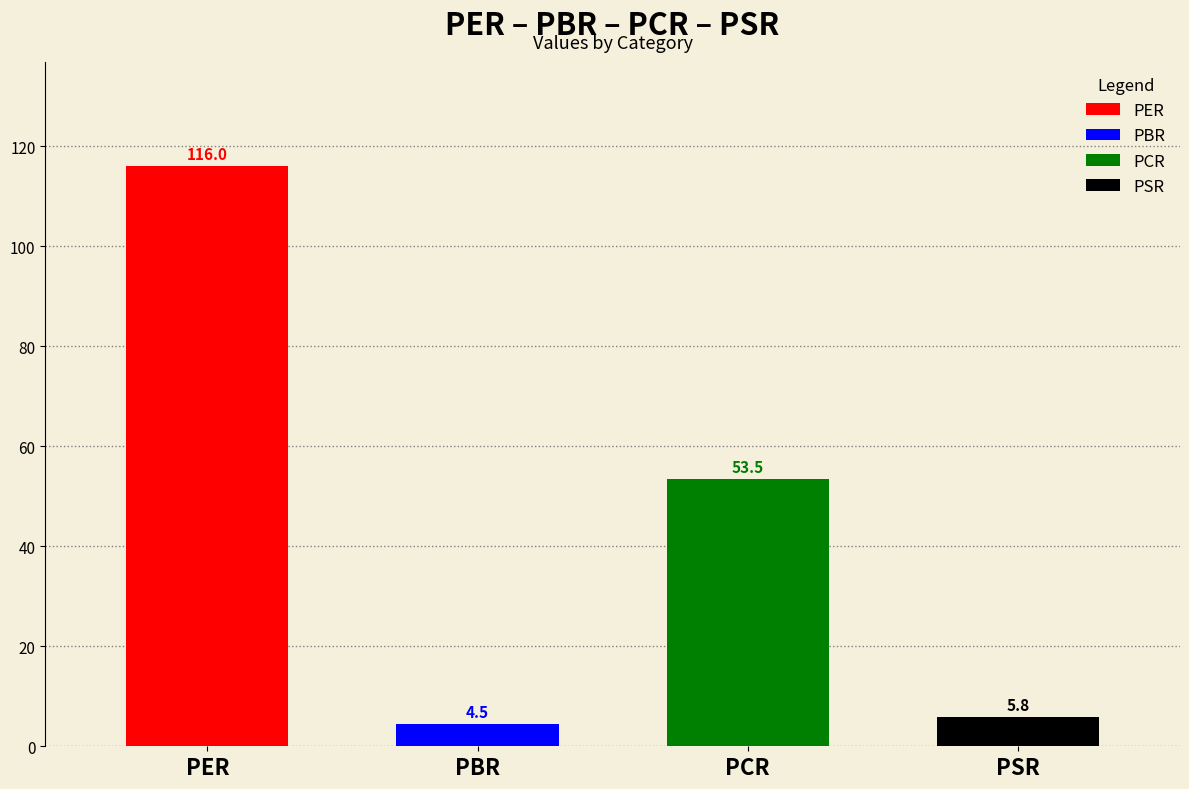

Reading right to left, transcribe all the data shown in this chart.

5.8	53.5	4.5	116.0